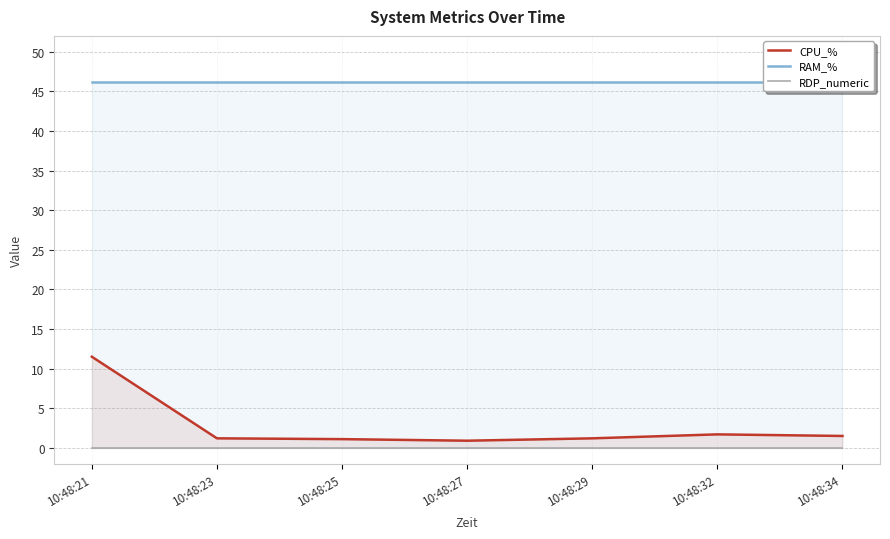

What is the highest value of the RAM_% series?

46.2